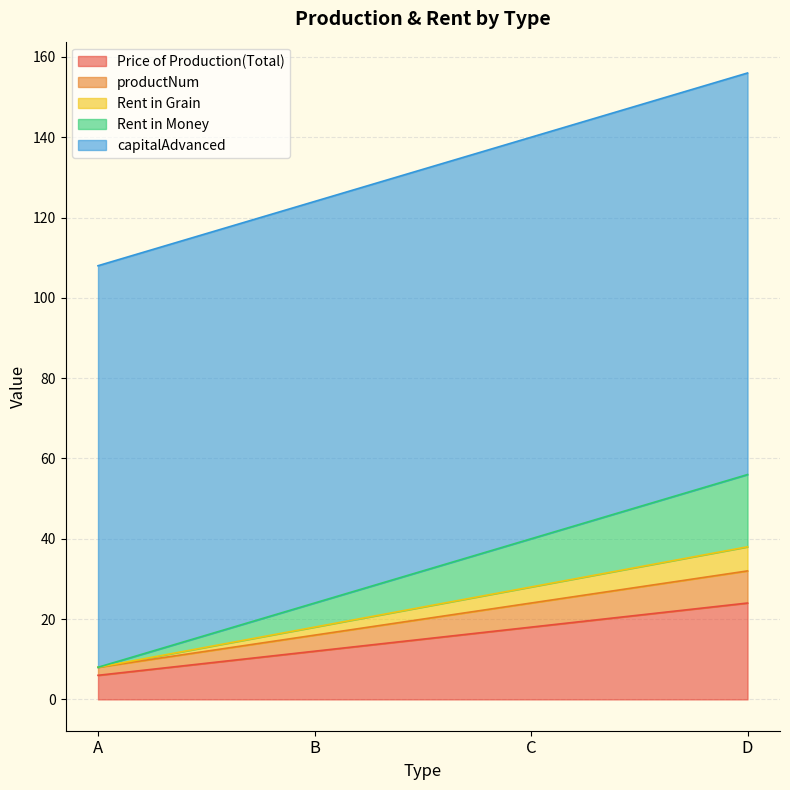

True or false: Price of Production(Total) has a value of 15 at D.

False